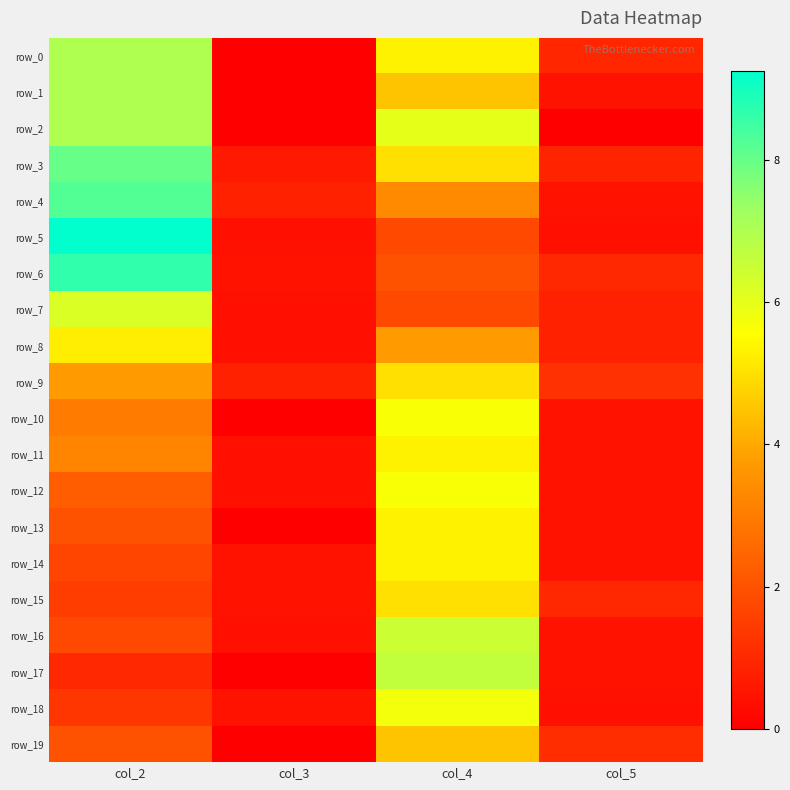

Where does the row_0 series first go above 5?

col_2